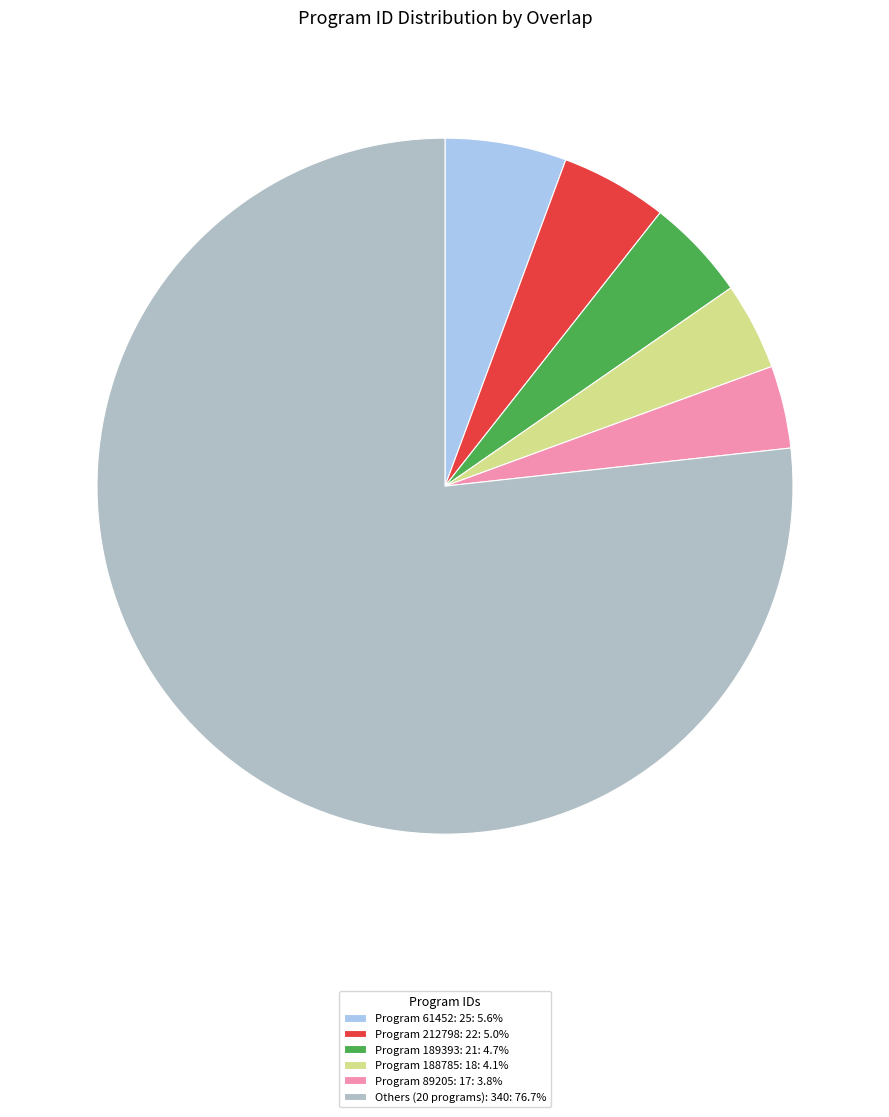

Does Others (20 programs): 340: 76.7% represent more than half of the total?

Yes